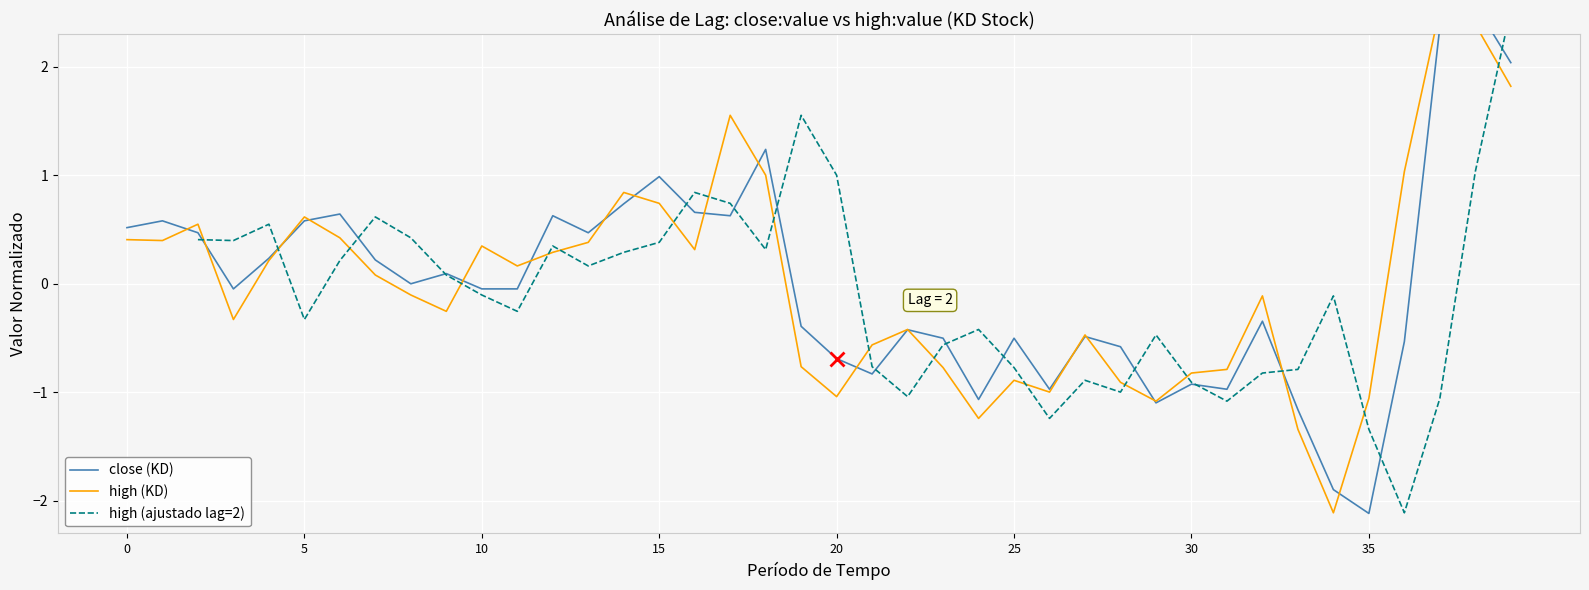

The close (KD) series shows -0.5 at 23. True or false?

True